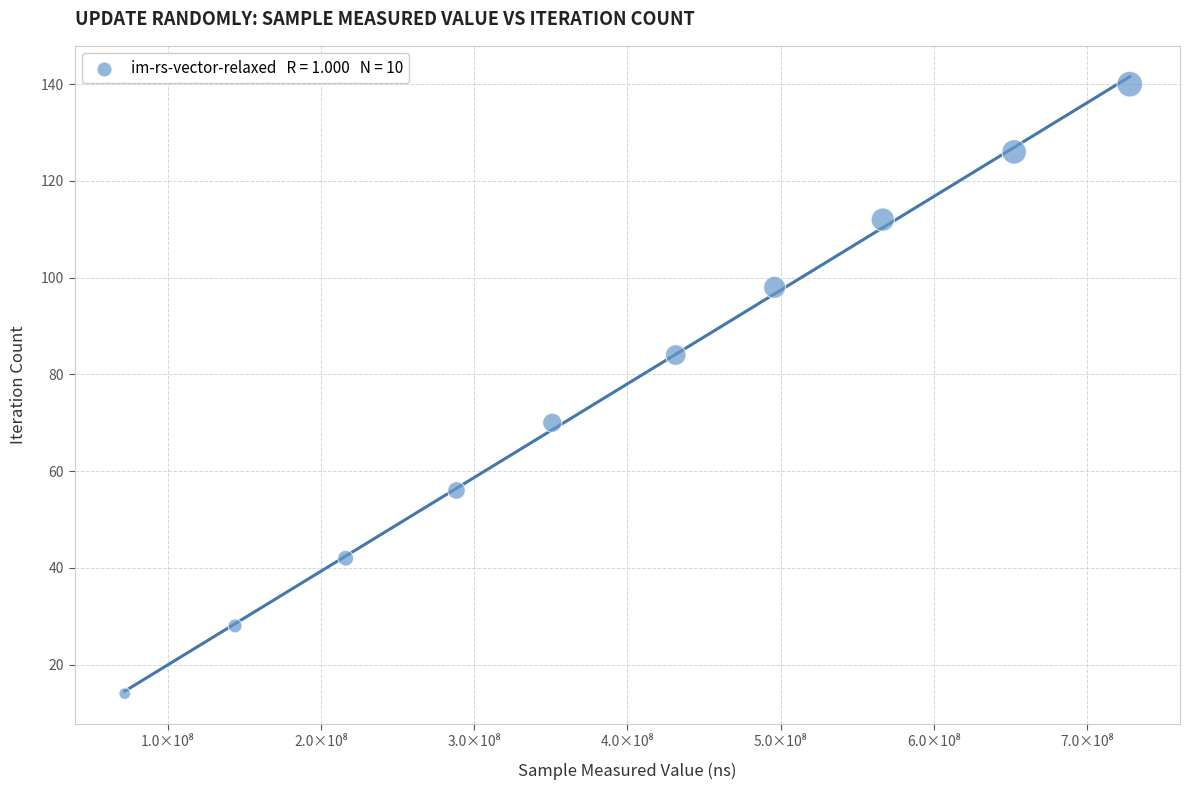

What is the average Y value?

77